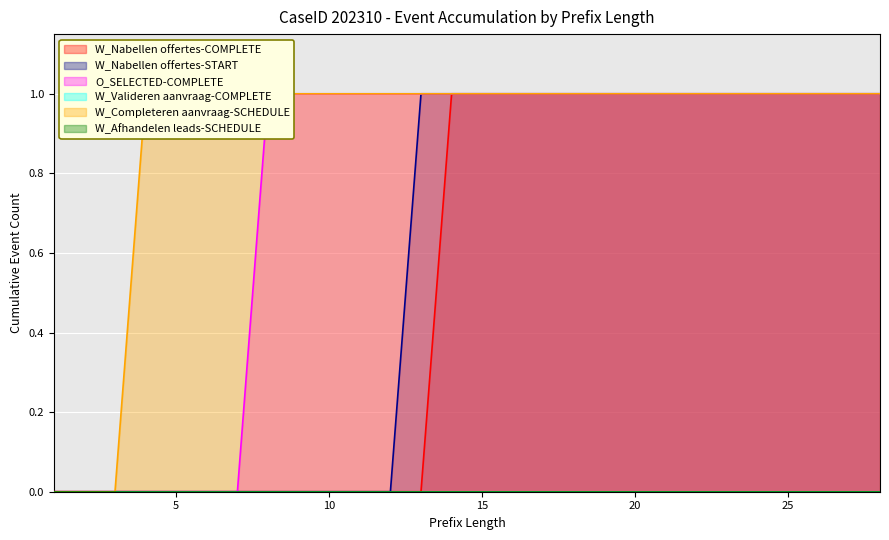

The W_Completeren aanvraag-SCHEDULE series shows 0 at 18. True or false?

False